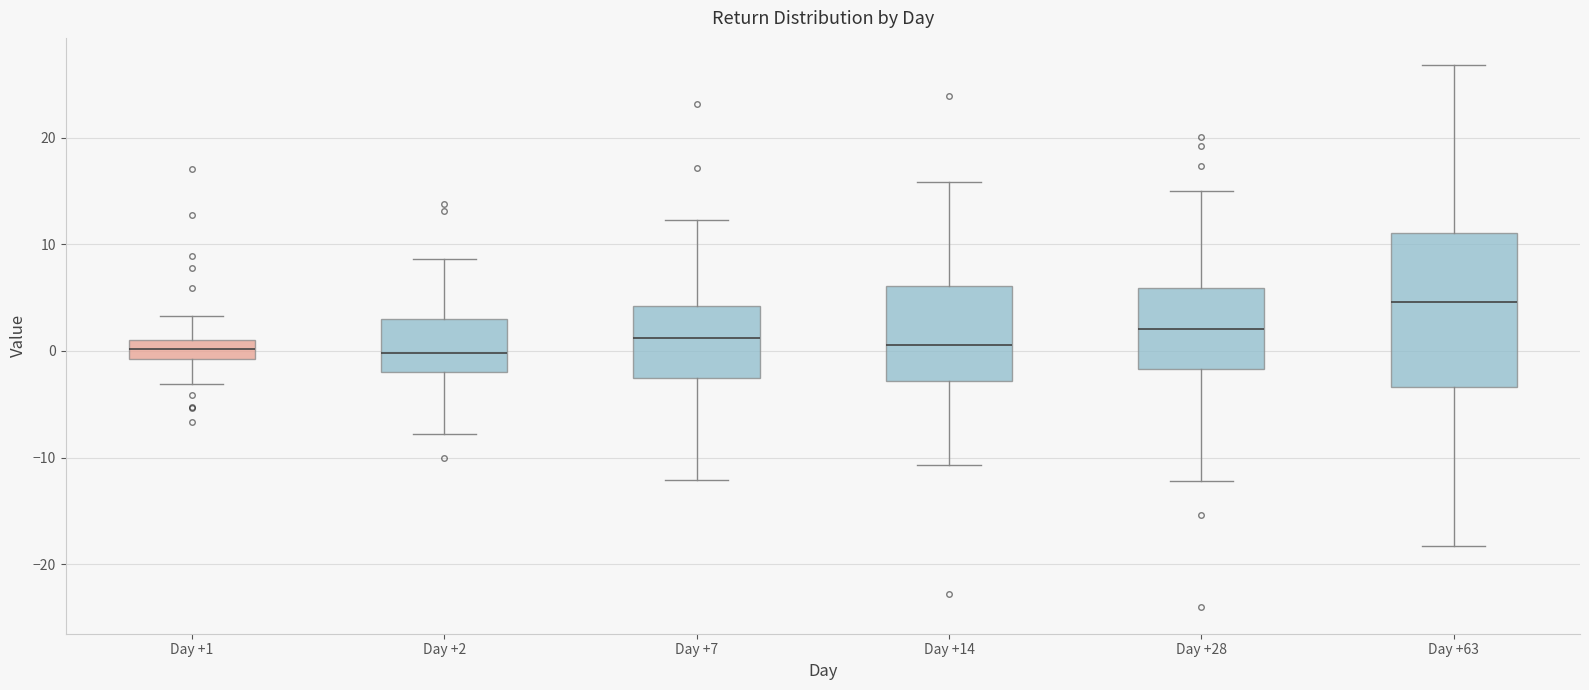

Reading left to right, transcribe this box plot: for each box, give where its median line is, the range the box spans, and where its two whiskers end, as read against the y-axis. The values are not printed on the chart, so give them approximately, as read against the axis.

Day +1: median 0, box -1 to 1, whiskers -3 to 3
Day +2: median 0, box -2 to 3, whiskers -8 to 9
Day +7: median 1, box -3 to 4, whiskers -12 to 12
Day +14: median 1, box -3 to 6, whiskers -11 to 16
Day +28: median 2, box -2 to 6, whiskers -12 to 15
Day +63: median 5, box -3 to 11, whiskers -18 to 27